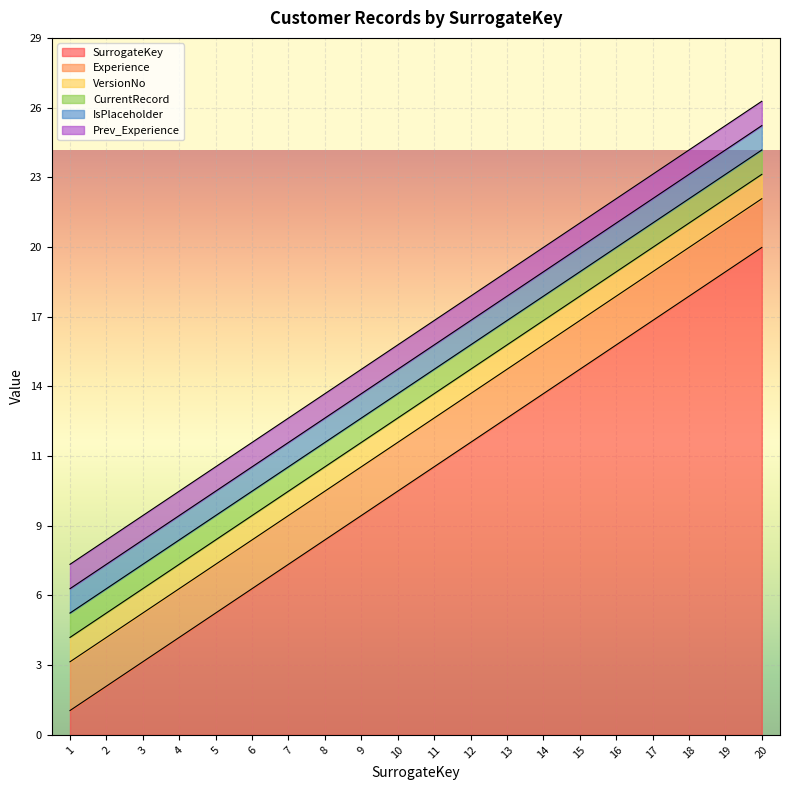

True or false: Prev_Experience and IsPlaceholder intersect in this chart.

False